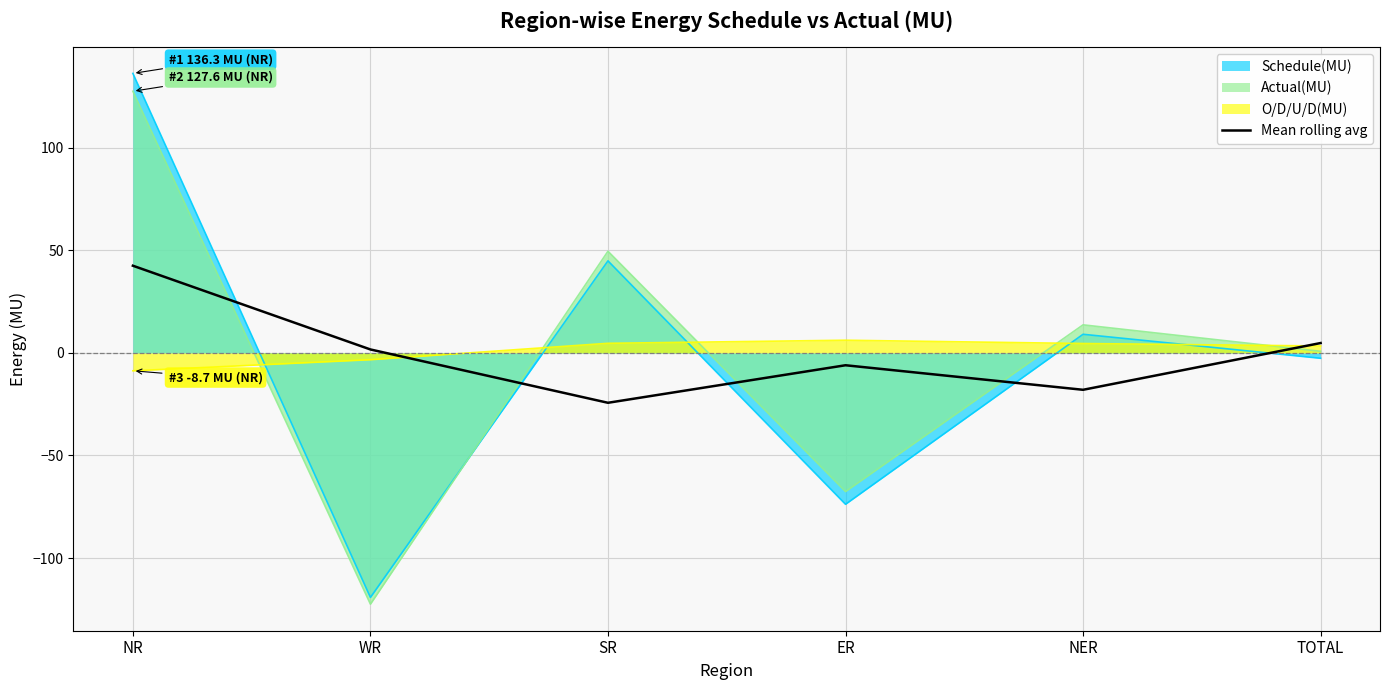

Rank the categories by Schedule(MU) value from lowest to highest.

WR, ER, TOTAL, NER, SR, NR